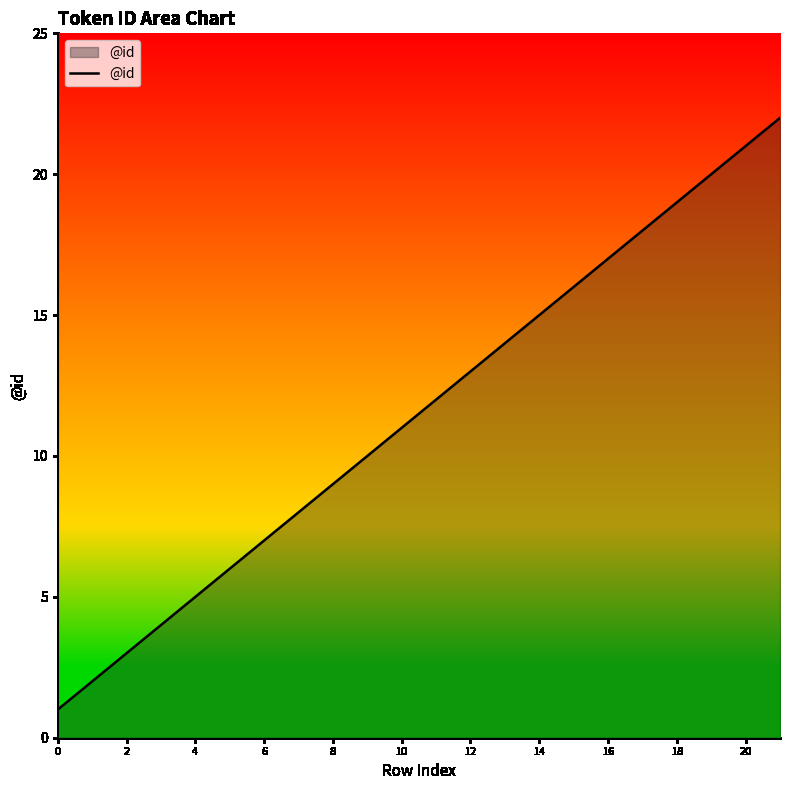

Reading right to left, transcribe all the data shown in this chart.

22	21	20	19	18	17	16	15	14	13	12	11	10	9	8	7	6	5	4	3	2	1